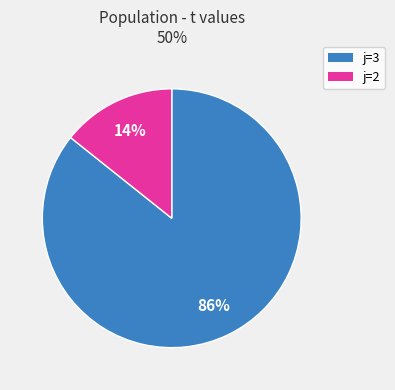

Is there a majority slice in this chart?

Yes